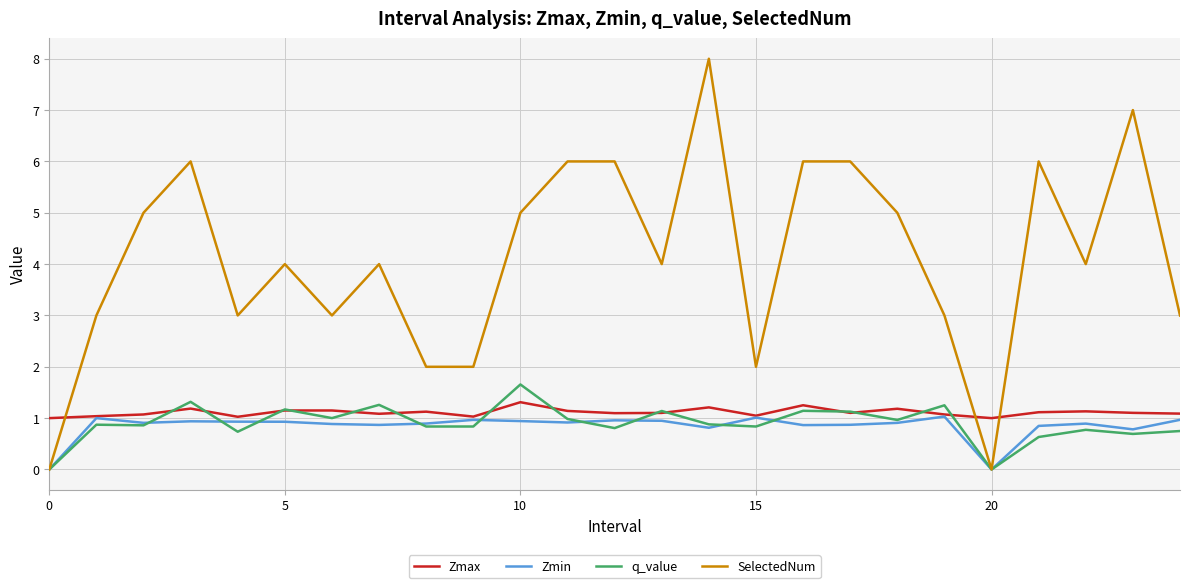

How many lines are shown in the chart?

4